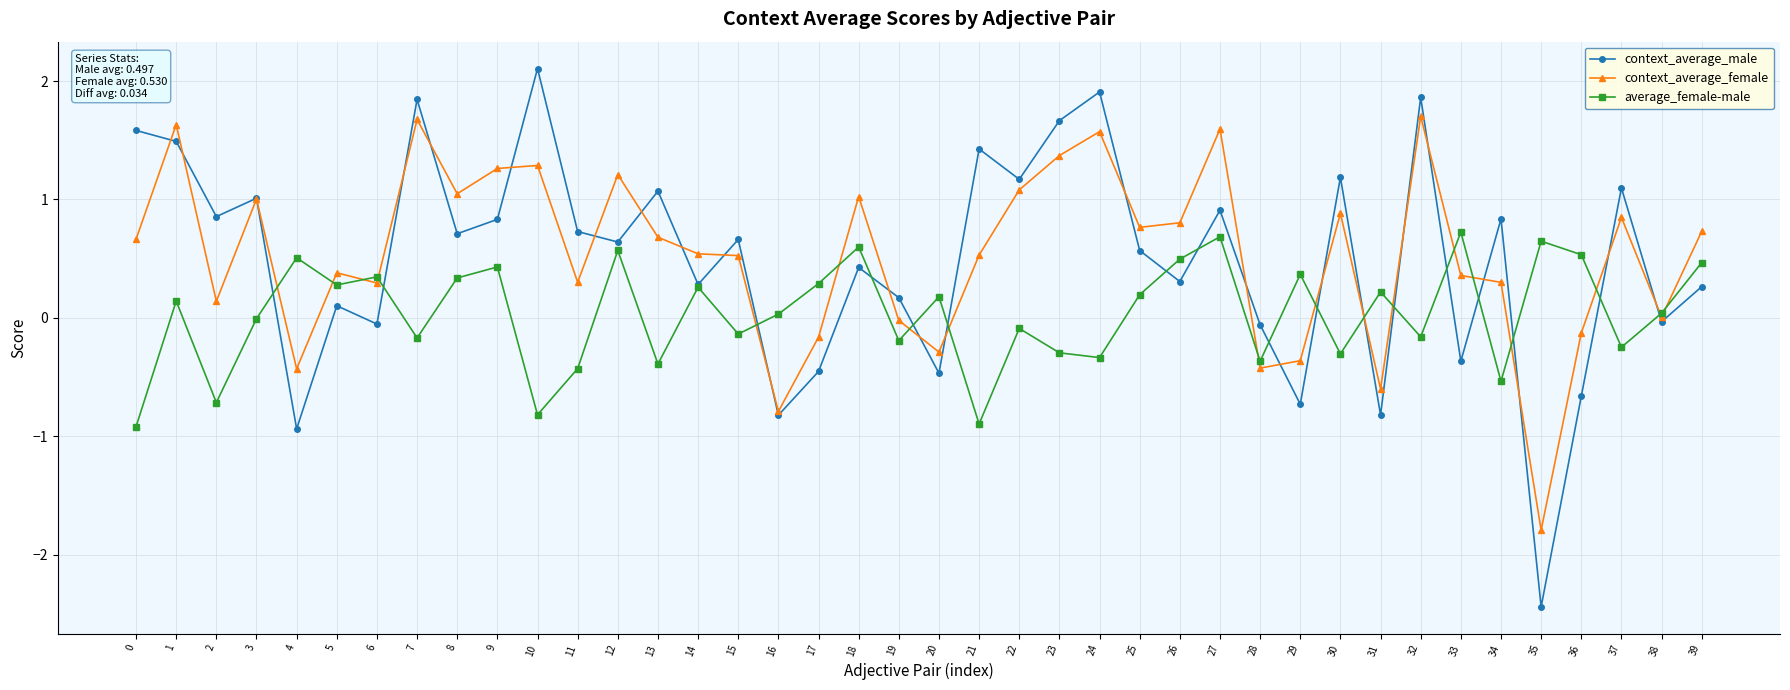

List the series in order of their peak value, lowest first.

average_female-male, context_average_female, context_average_male